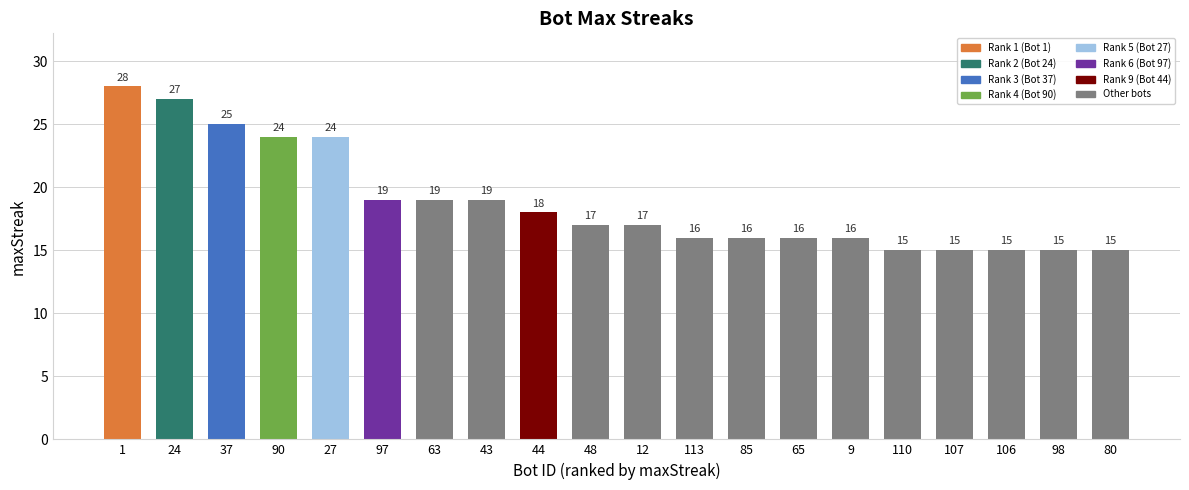

Read the value at 27, to the nearest 5.

25